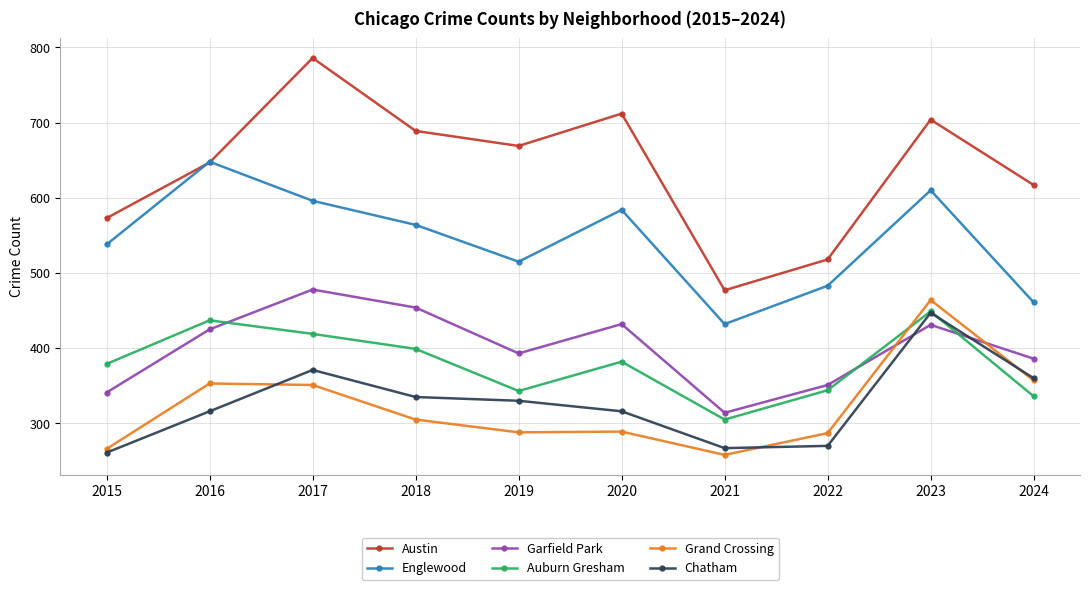

What is the greatest value displayed?

786